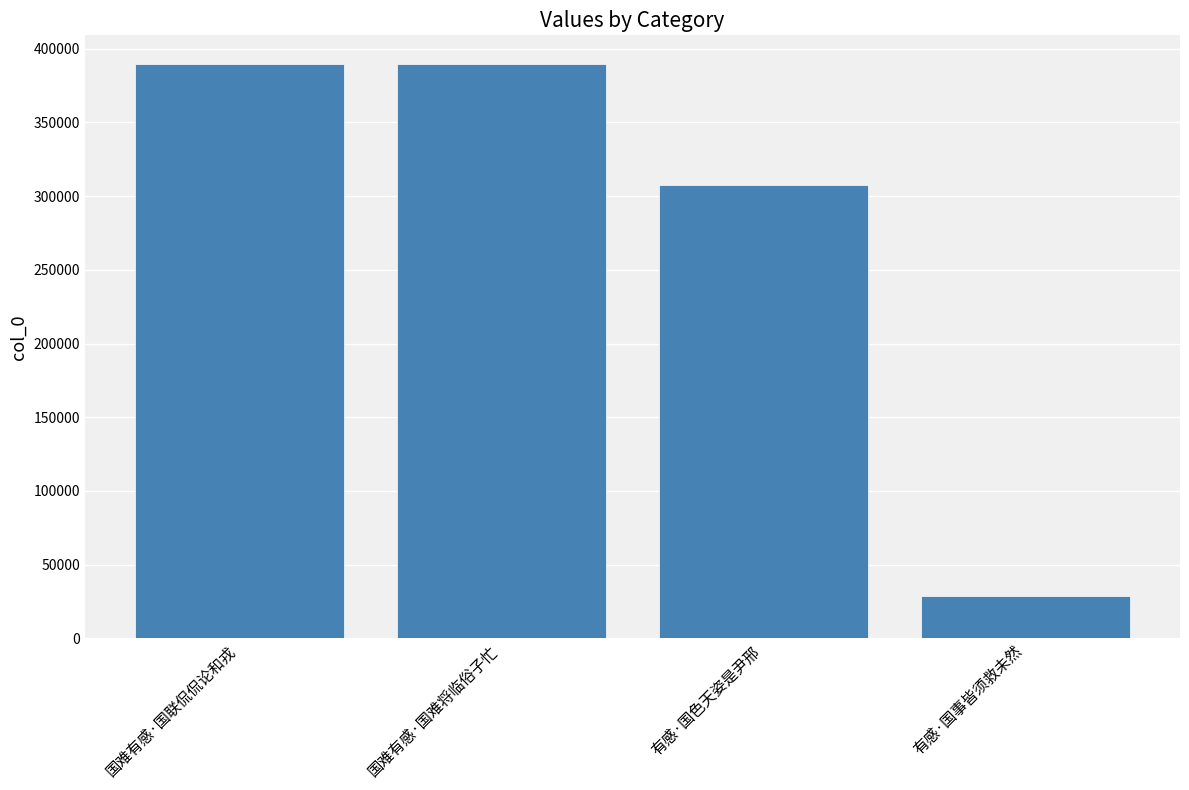

Which has a higher value, 有感·国色天姿是尹邢 or 国难有感·国联侃侃论和戎?

国难有感·国联侃侃论和戎